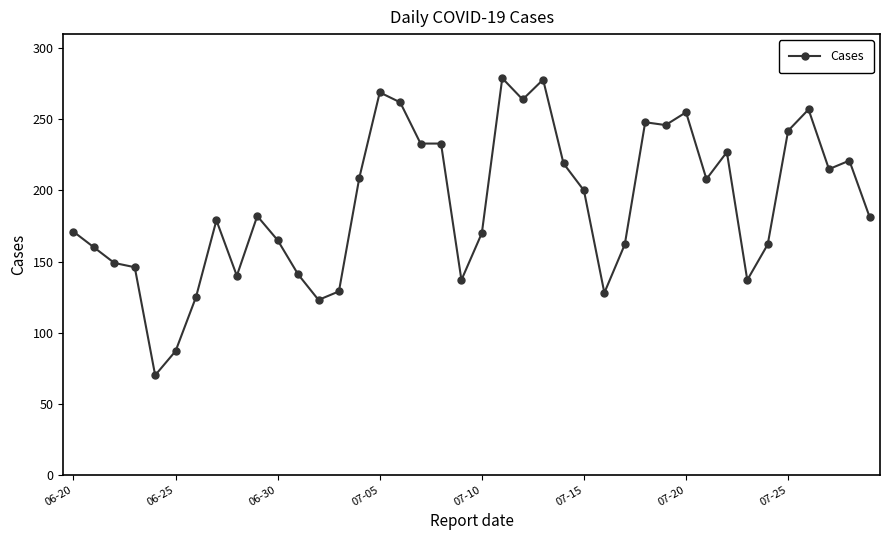

What is the sum of all values?

7609